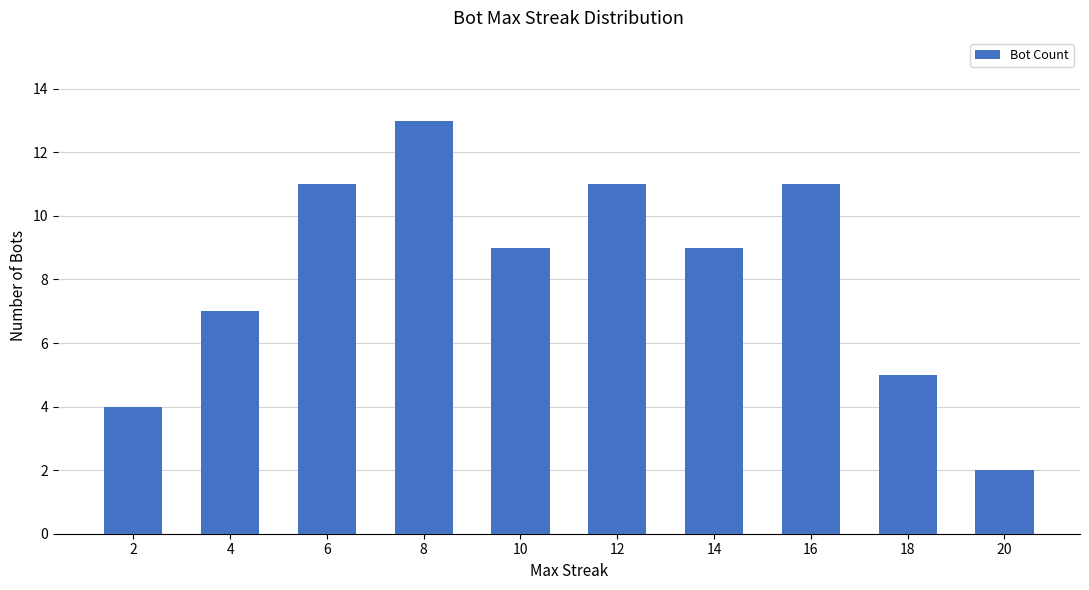

Approximately how many times larger is the value at 16 compared to 6?

1.0